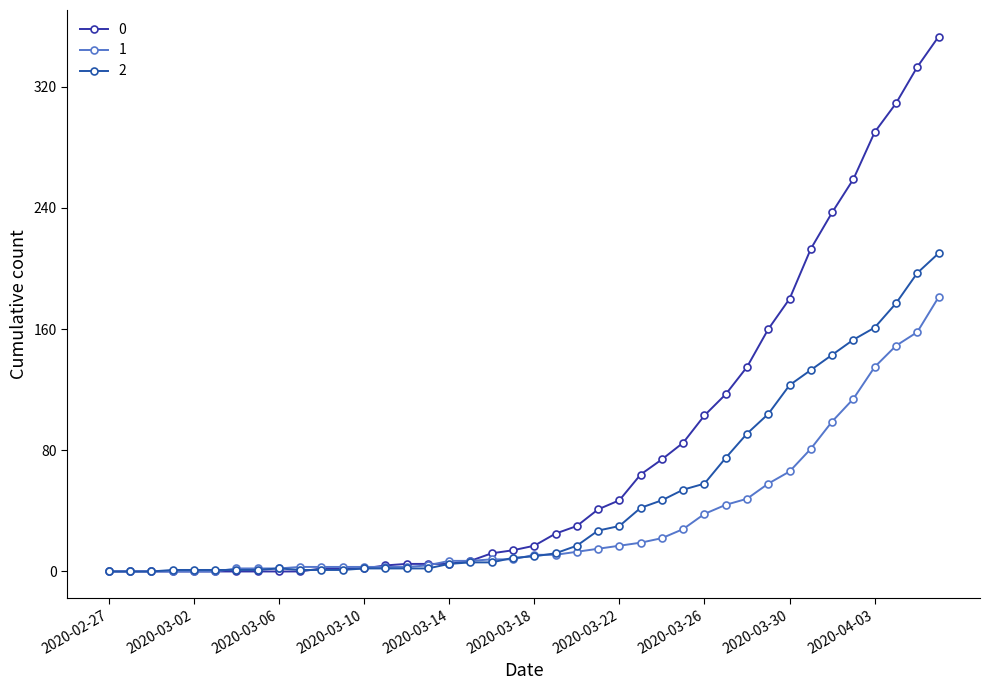

What are all the series names shown in the legend?

0, 1, 2